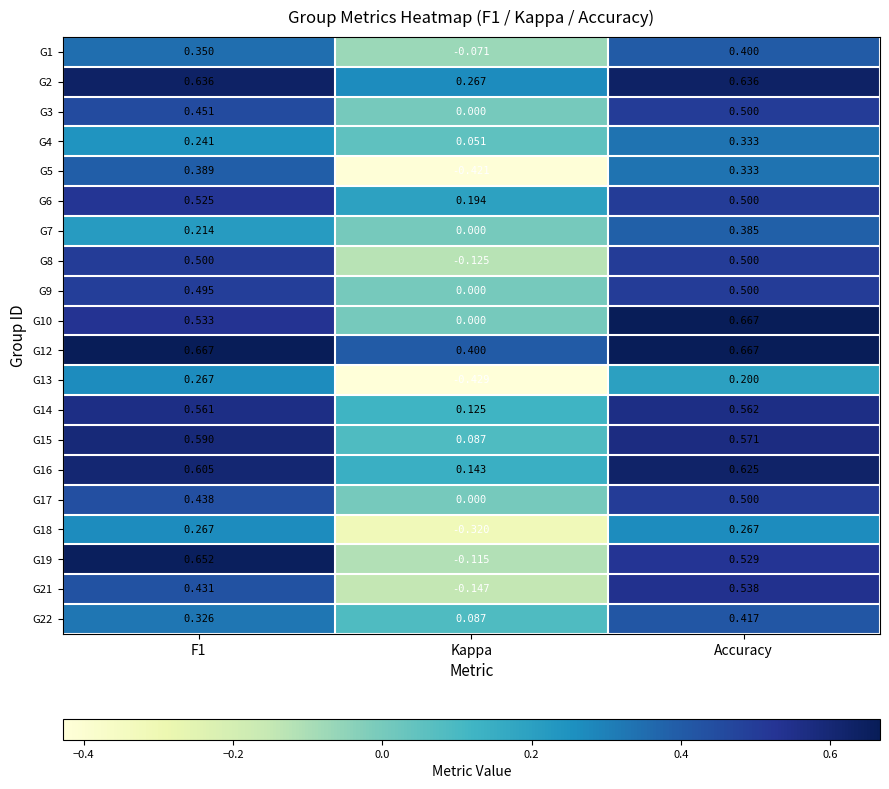

What is the difference between the highest and lowest values at F1?

0.5